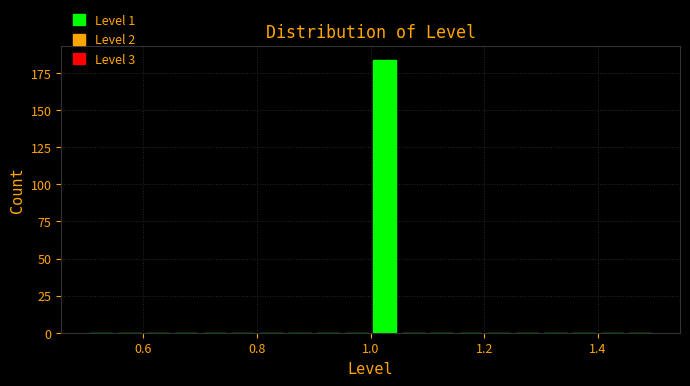

Read against the x-axis, roughly where is the centre of the tallest bar?

1.02